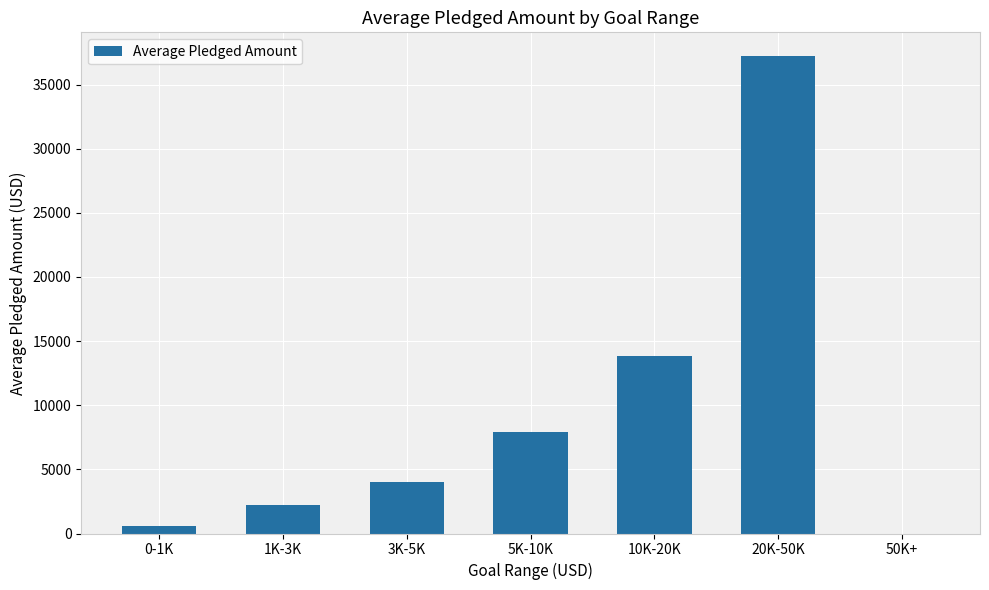

How many series are shown in this chart?

1